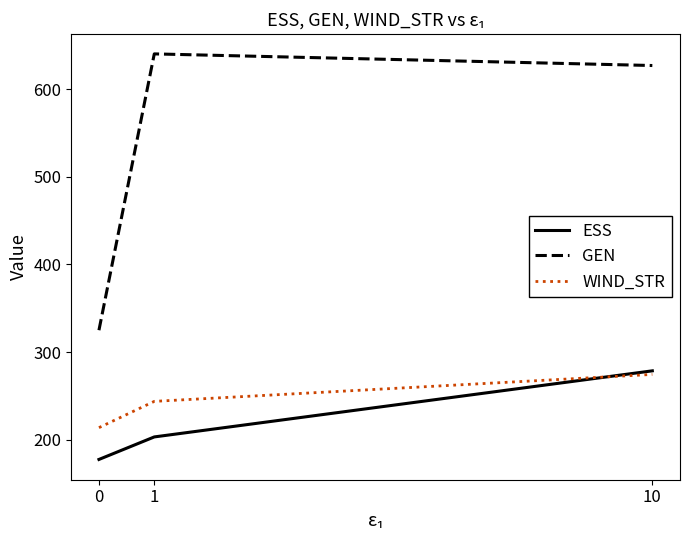

What are all the series names shown in the legend?

ESS, GEN, WIND_STR